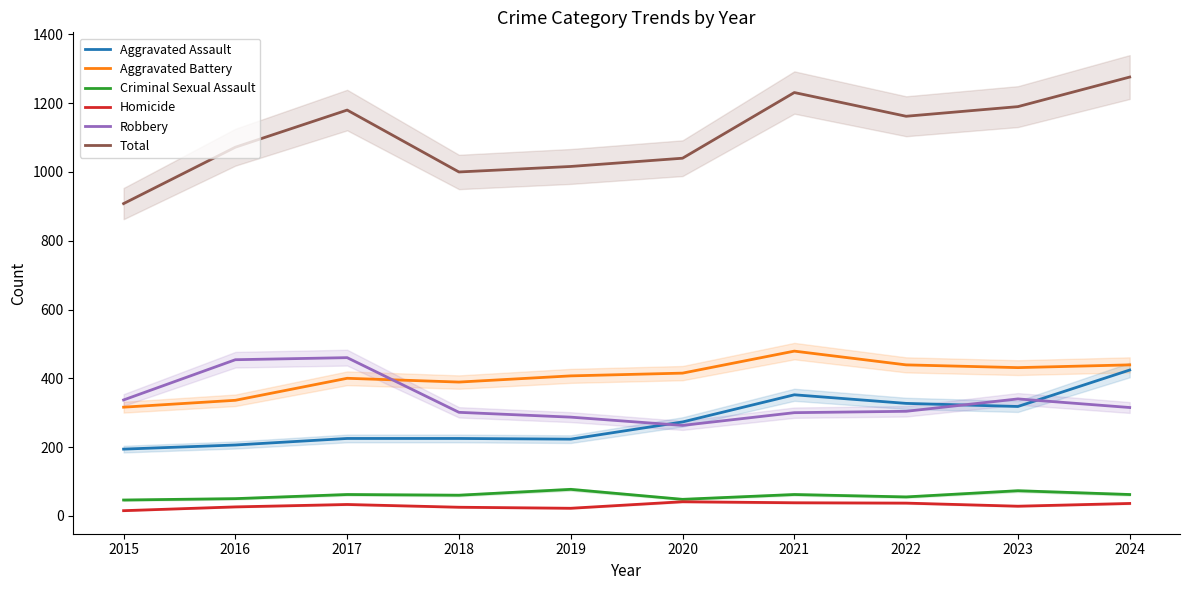

What is the approximate value of Aggravated Assault at 2022, to the nearest 5?

325